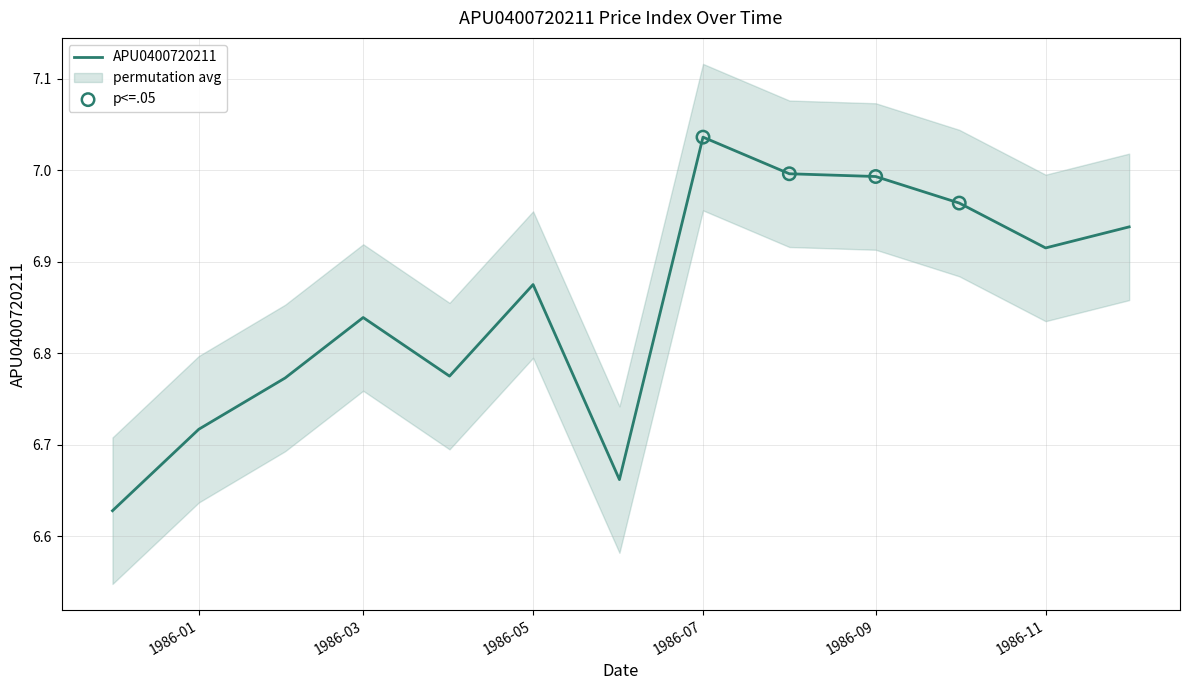

Between 1986-06-01 and 1986-12-01, which is larger?

1986-12-01